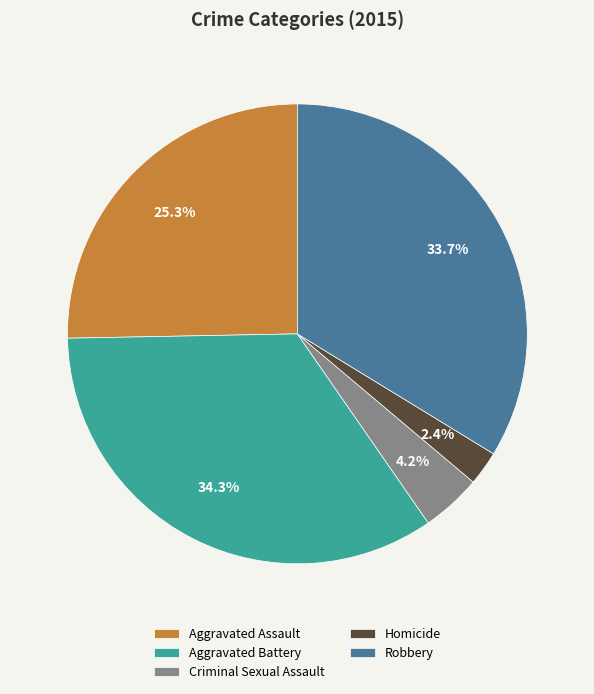

How many slices are in this pie chart?

5